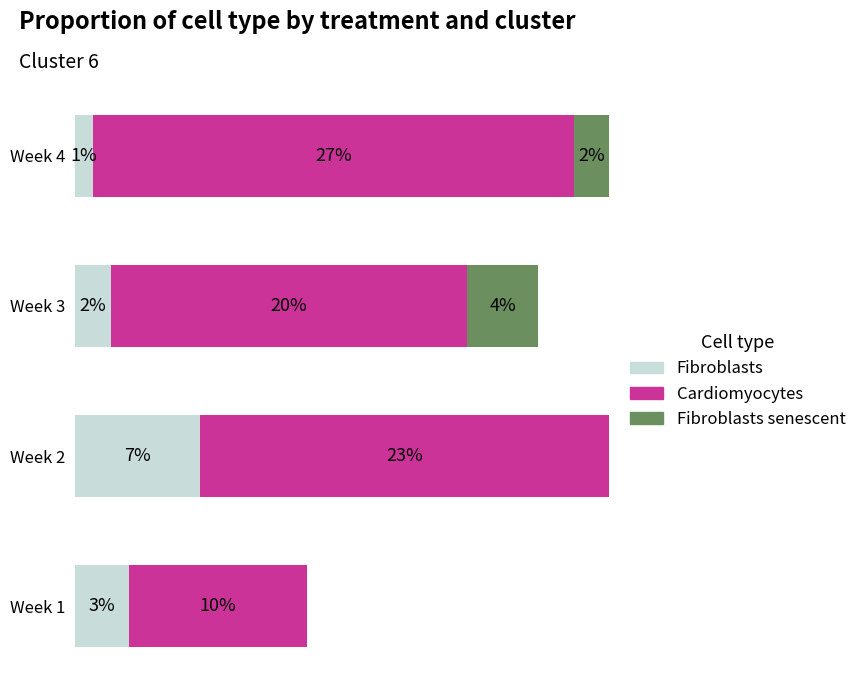

Where is Fibroblasts nearest to the value 4?

Week 1